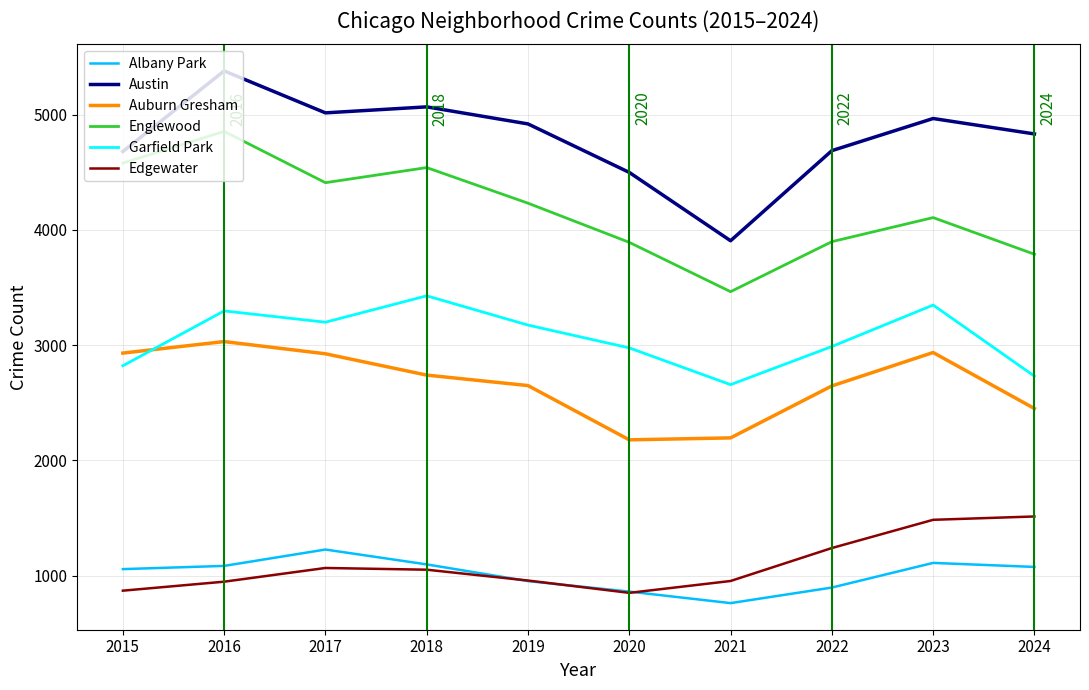

What is the average value of the Auburn Gresham series?

2668